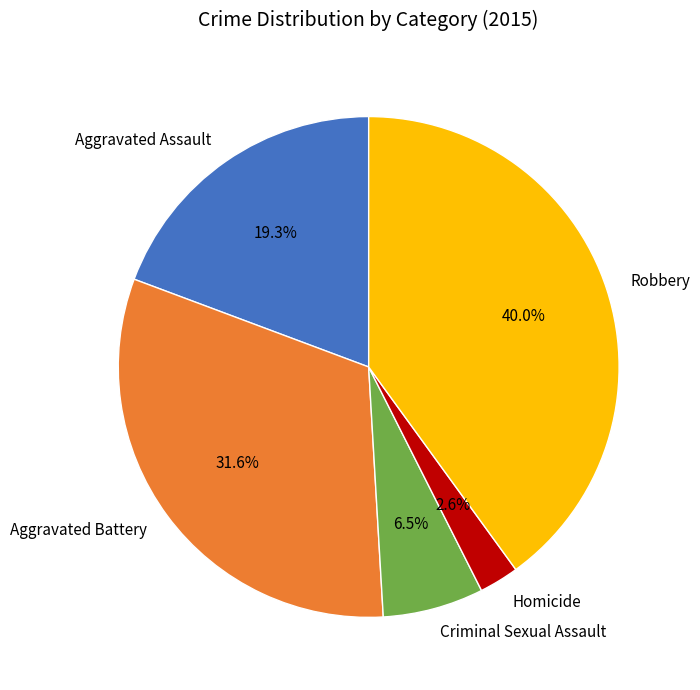

What percentage is NOT represented by Robbery?

60.0%